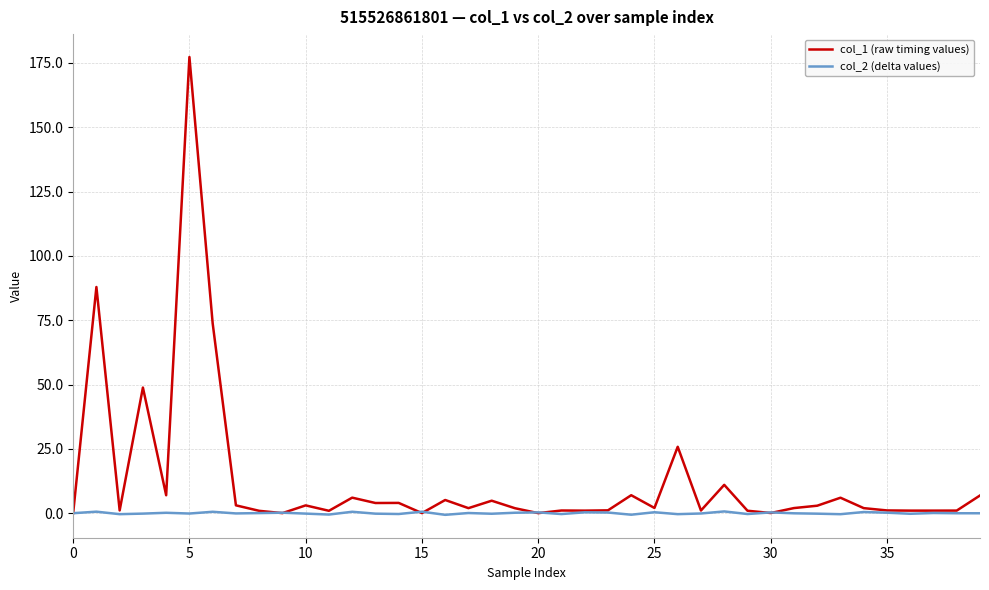

Which series has the widest spread of values?

col_1 (raw timing values)